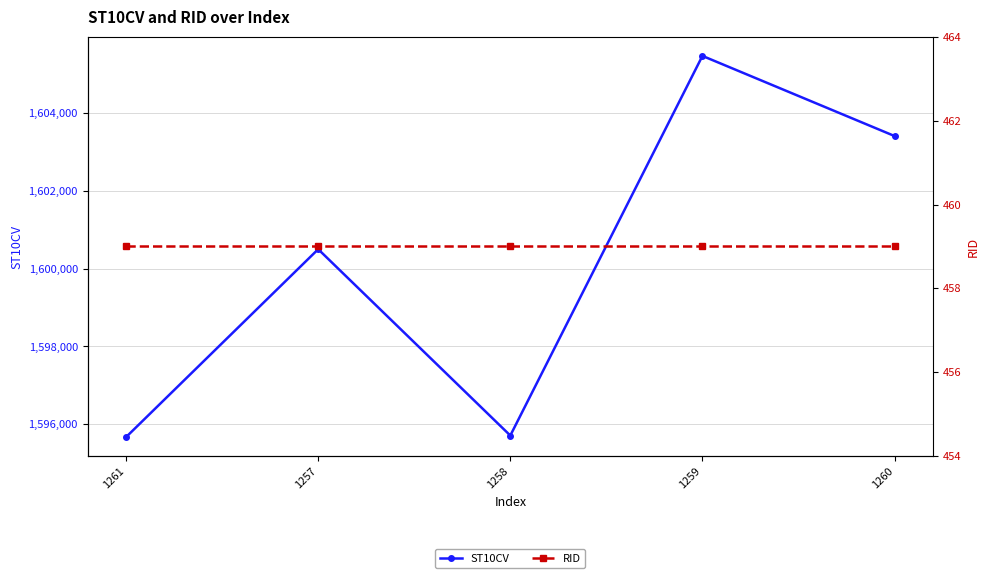

What is the spread (max minus min) of values at 1259?

1605011